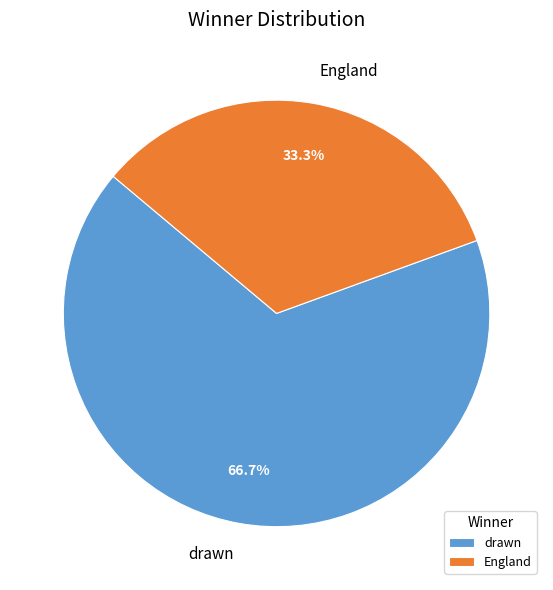

How many segments does this pie chart have?

2